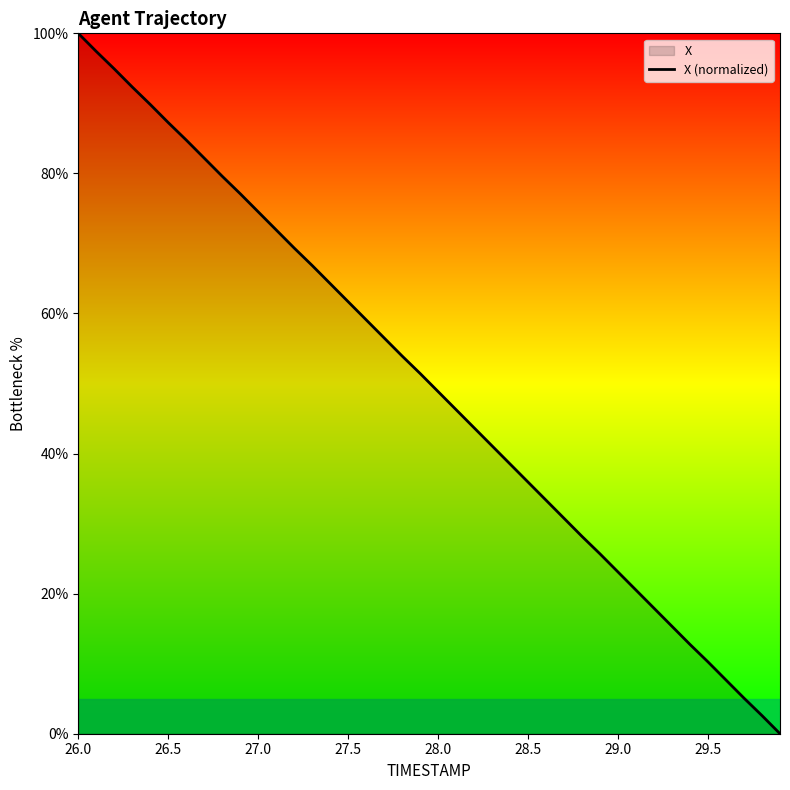

How many lines are shown in the chart?

1